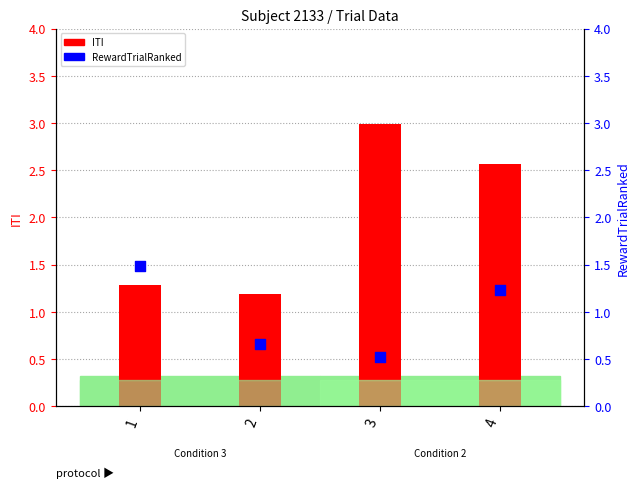

Which series has the largest total across all categories?

ITI